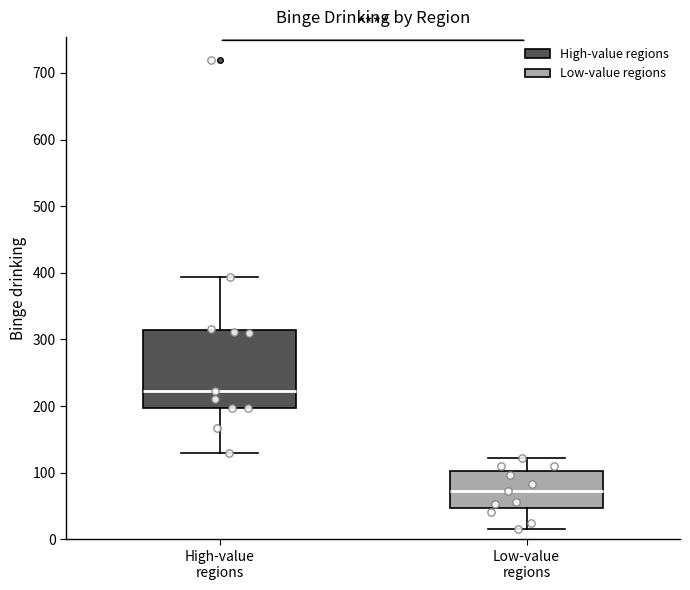

Reading left to right, read every box against the y-axis: the position of its median line, the range the box covers, and the ends of its whiskers. The values are not printed on the chart, so give them approximately, as read against the axis.

High-value regions: median 220, box 200 to 310, whiskers 130 to 390
Low-value regions: median 70, box 50 to 100, whiskers 20 to 120